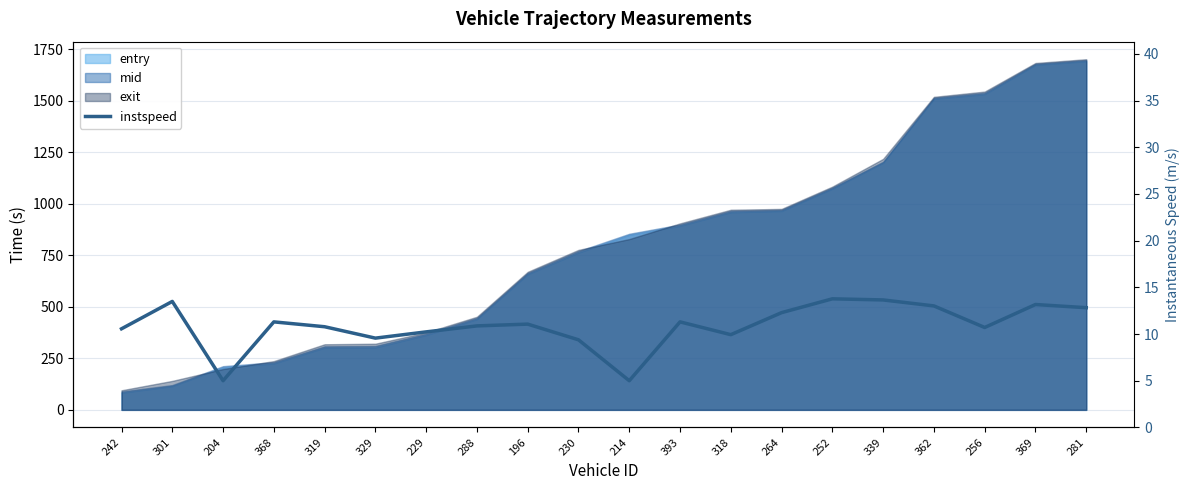

The chart shows a value of 11.3 at 393. True or false?

True